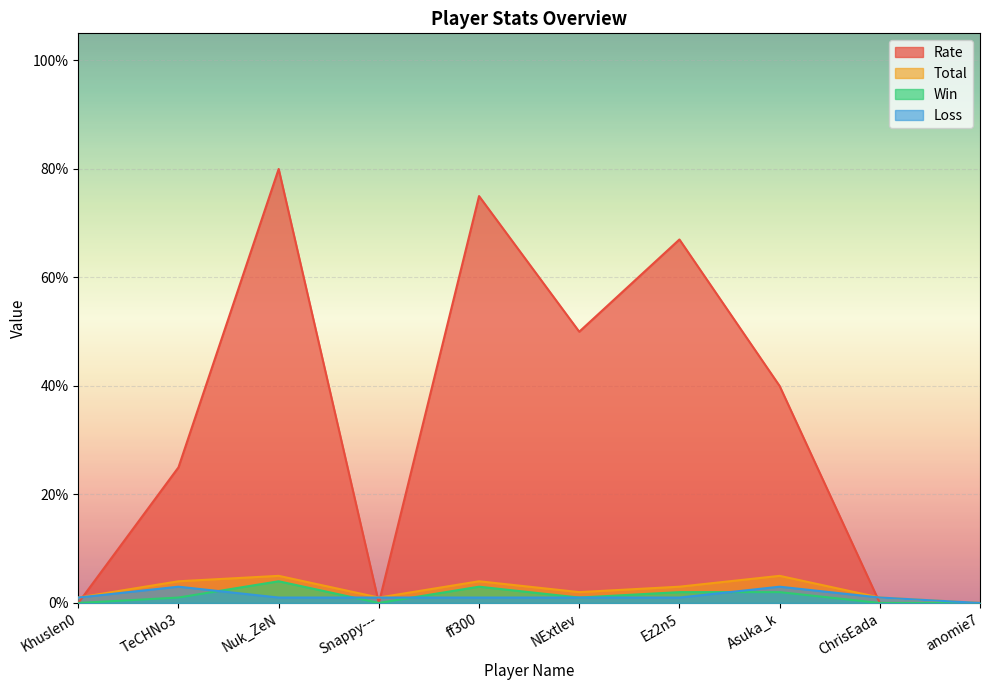

How many lines are shown in the chart?

4